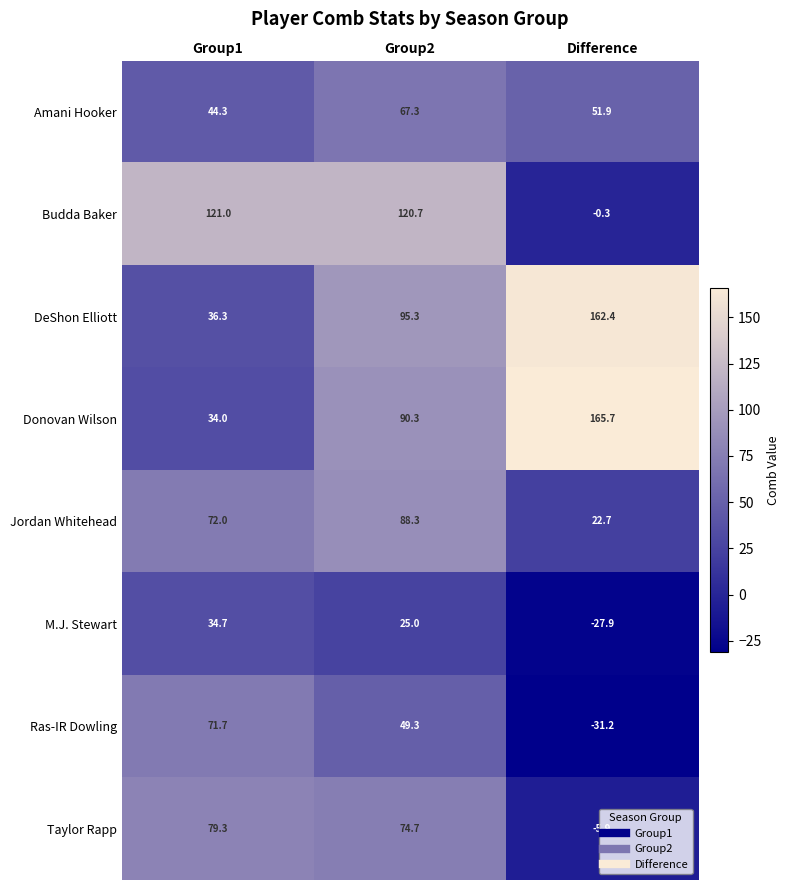

Which series changed the most between Group1 and Group2?

DeShon Elliott